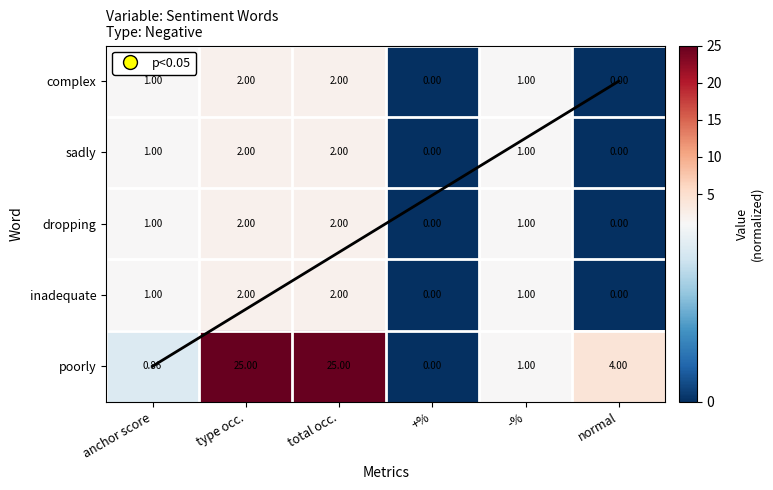

How many positive values does the inadequate series have?

4